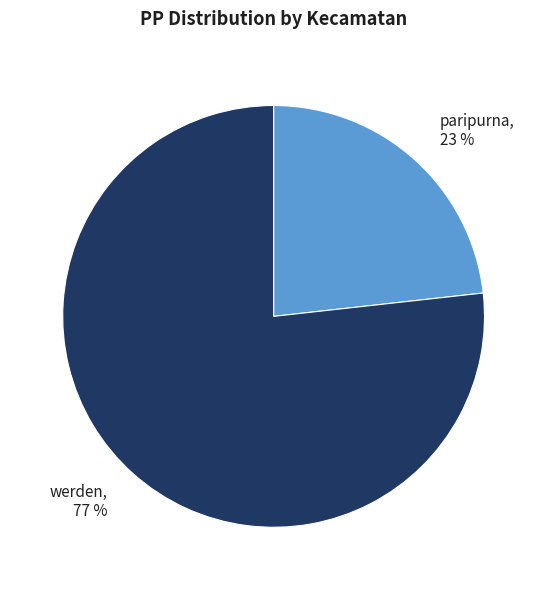

Does any single category account for the majority?

Yes